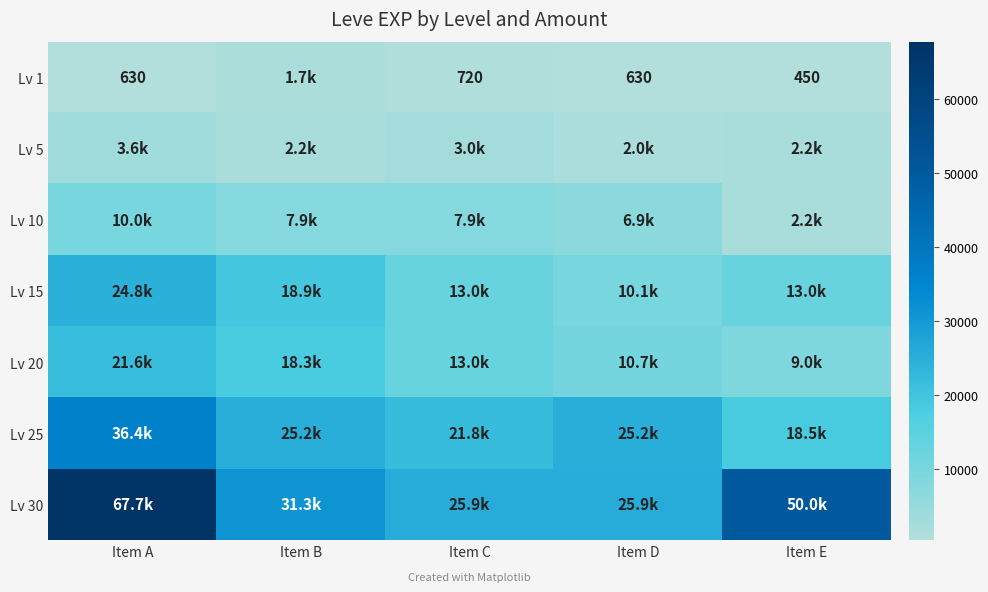

At which label does Lv 15 reach its peak?

Item A